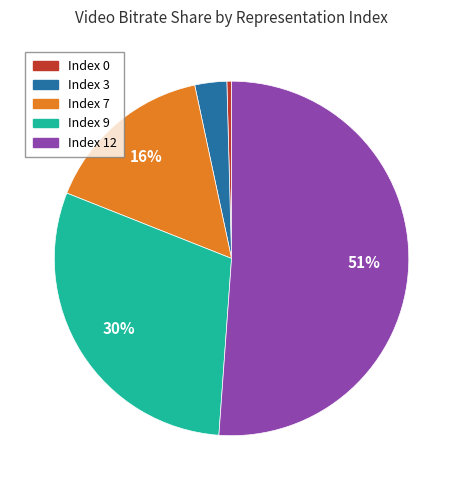

Which category accounts for the majority?

Index 12